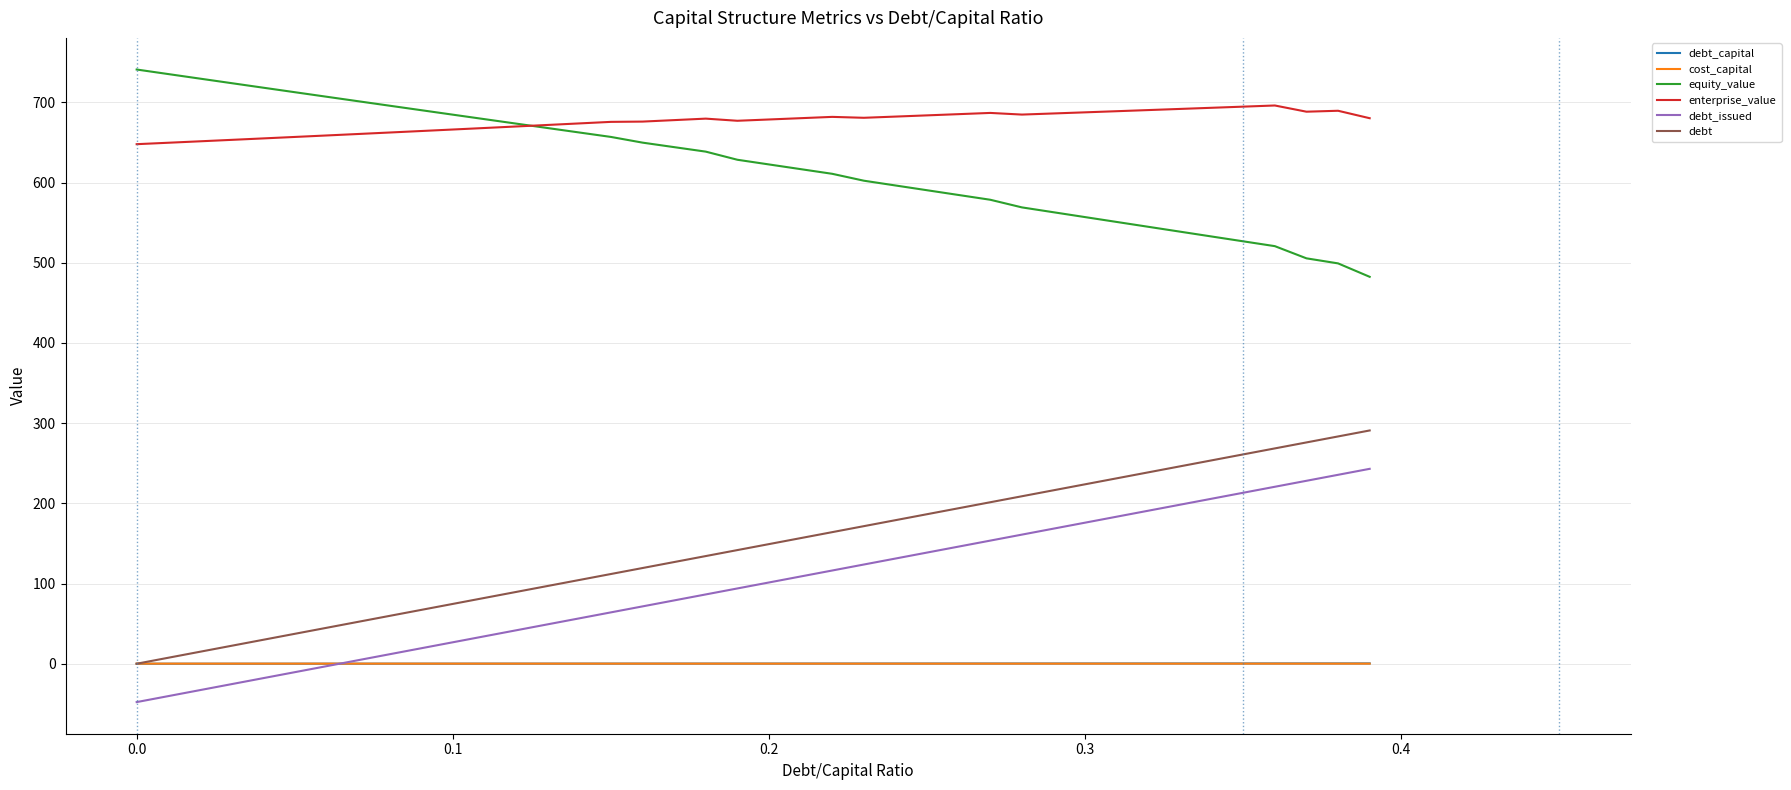

How many times do cost_capital and debt cross each other?

1